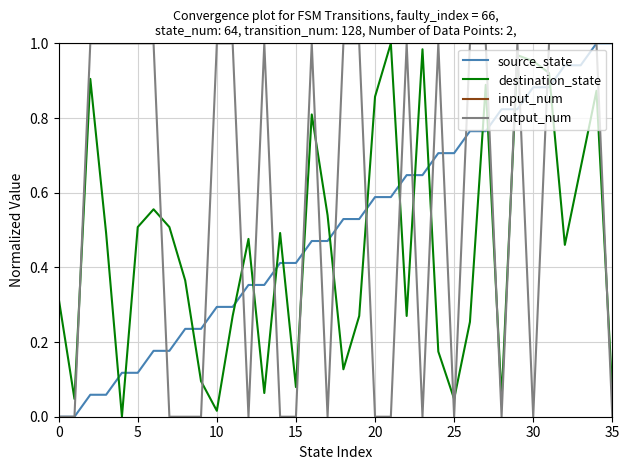

Which series has the largest total across all categories?

input_num